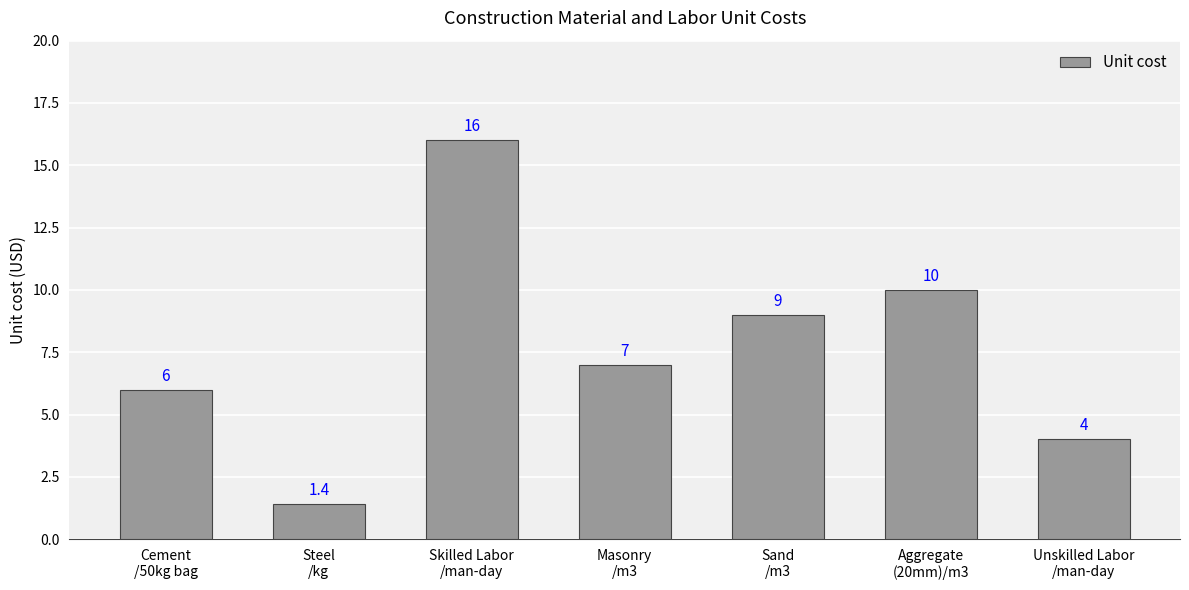

Reading left to right, list all the values displayed in this chart.

Cement
/50kg bag=6.0	Steel
/kg=1.4	Skilled Labor
/man-day=16.0	Masonry
/m3=7.0	Sand
/m3=9.0	Aggregate
(20mm)/m3=10.0	Unskilled Labor
/man-day=4.0